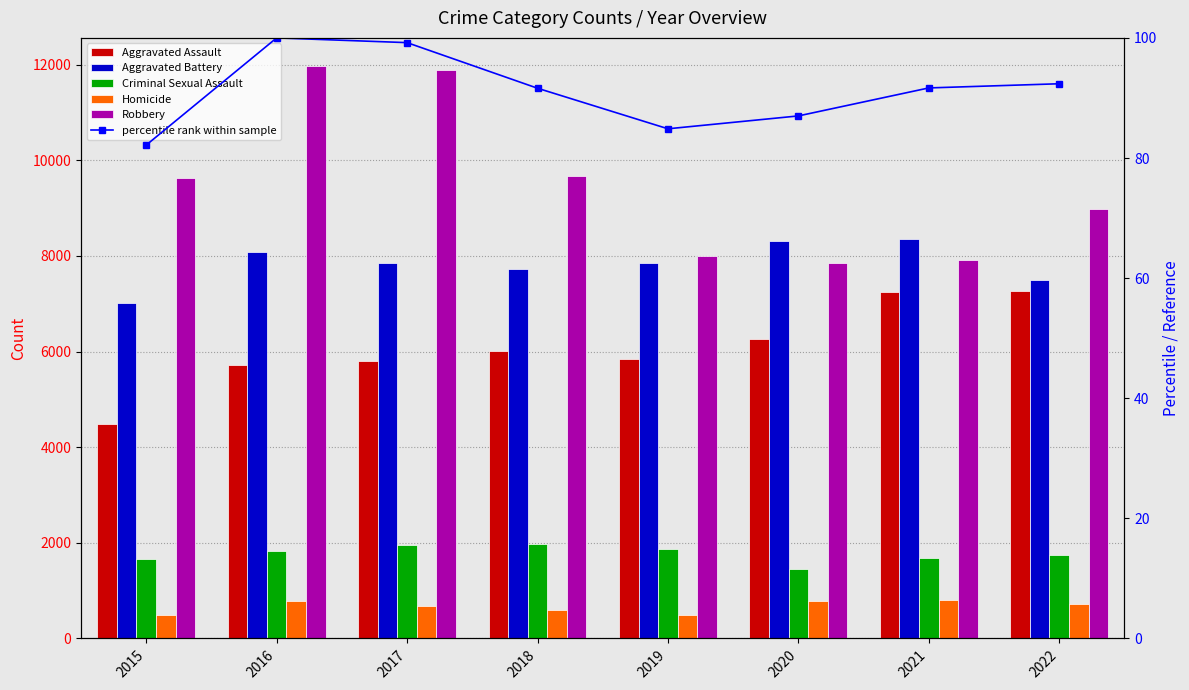

Which series has the widest spread of values?

Robbery